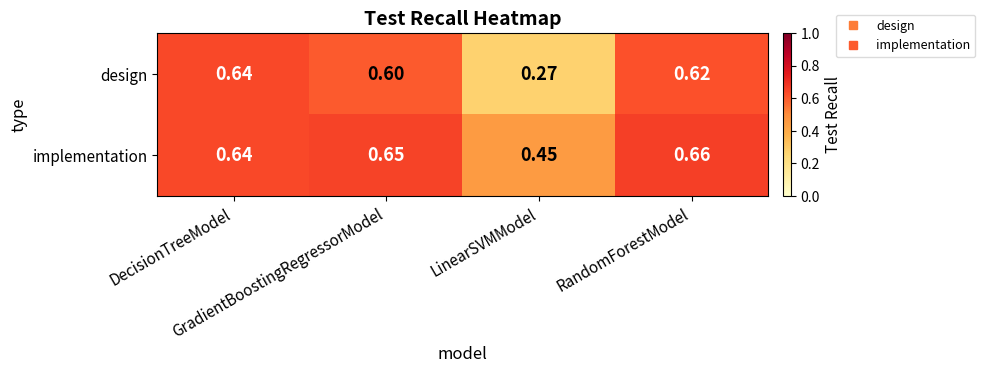

How many distinct data groups are displayed?

2